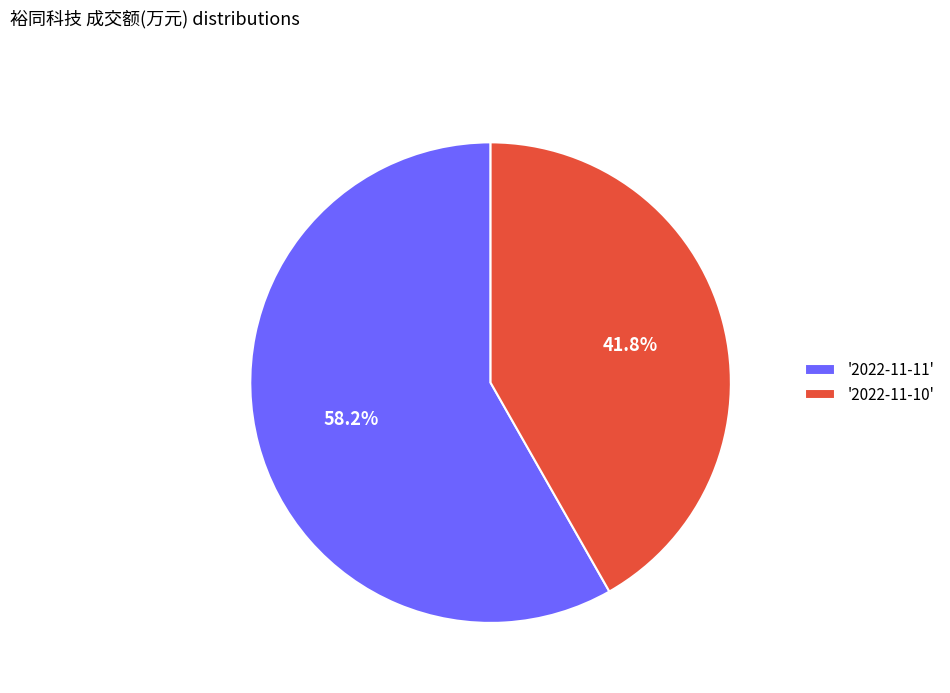

Combined, do '2022-11-11' and '2022-11-10' account for over 50%?

Yes